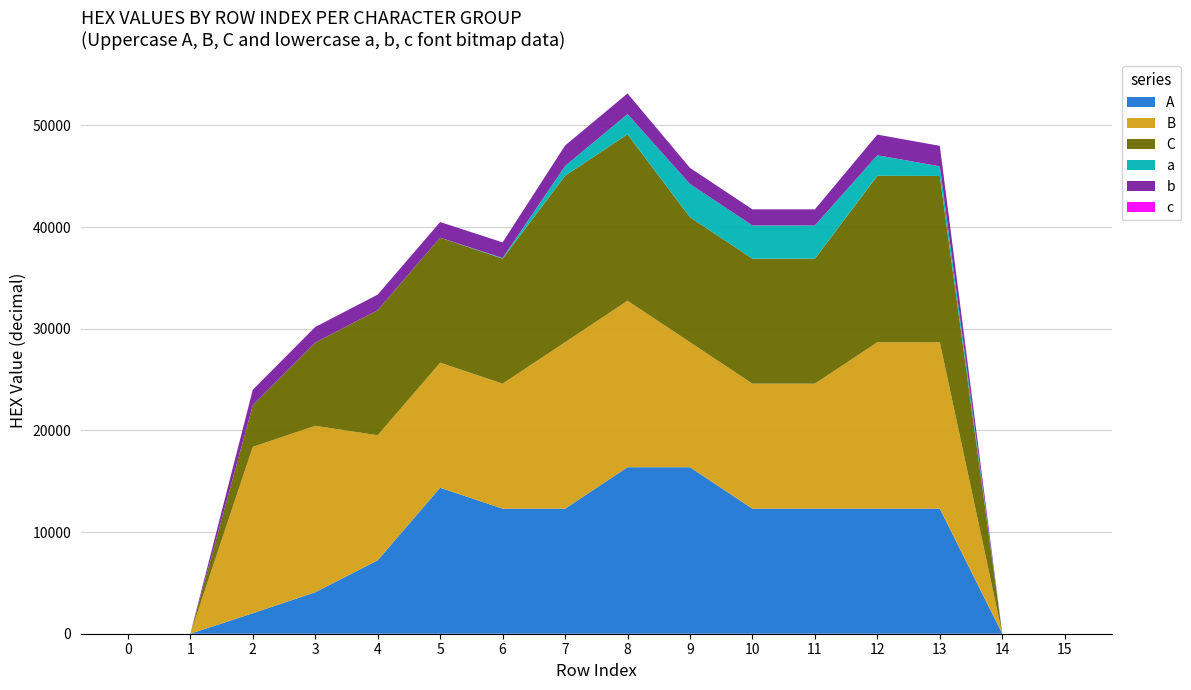

Reading right to left, list all the values displayed in this chart.

A: 15=0	14=0	13=12300	12=12300	11=12300	10=12300	9=16380	8=16380	7=12300	6=12300	5=14364	4=7224	3=4080	2=2016	1=0	0=0
B: 15=0	14=0	13=16368	12=16376	11=12300	10=12300	9=12300	8=16376	7=16376	6=12300	5=12300	4=12300	3=16376	2=16368	1=0	0=0
C: 15=0	14=0	13=16368	12=16376	11=12300	10=12300	9=12300	8=16376	7=16376	6=12300	5=12300	4=12300	3=8184	2=4080	1=0	0=0
a: 15=0	14=0	13=944	12=2016	11=3264	10=3264	9=3264	8=1984	7=960	6=64	5=0	4=0	3=0	2=0	1=0	0=0
b: 15=0	14=0	13=2016	12=2032	11=1584	10=1584	9=1584	8=2032	7=2016	6=1536	5=1536	4=1536	3=1536	2=1536	1=0	0=0
c: 15=0	14=0	13=0	12=0	11=0	10=0	9=0	8=0	7=0	6=0	5=0	4=0	3=0	2=0	1=0	0=0